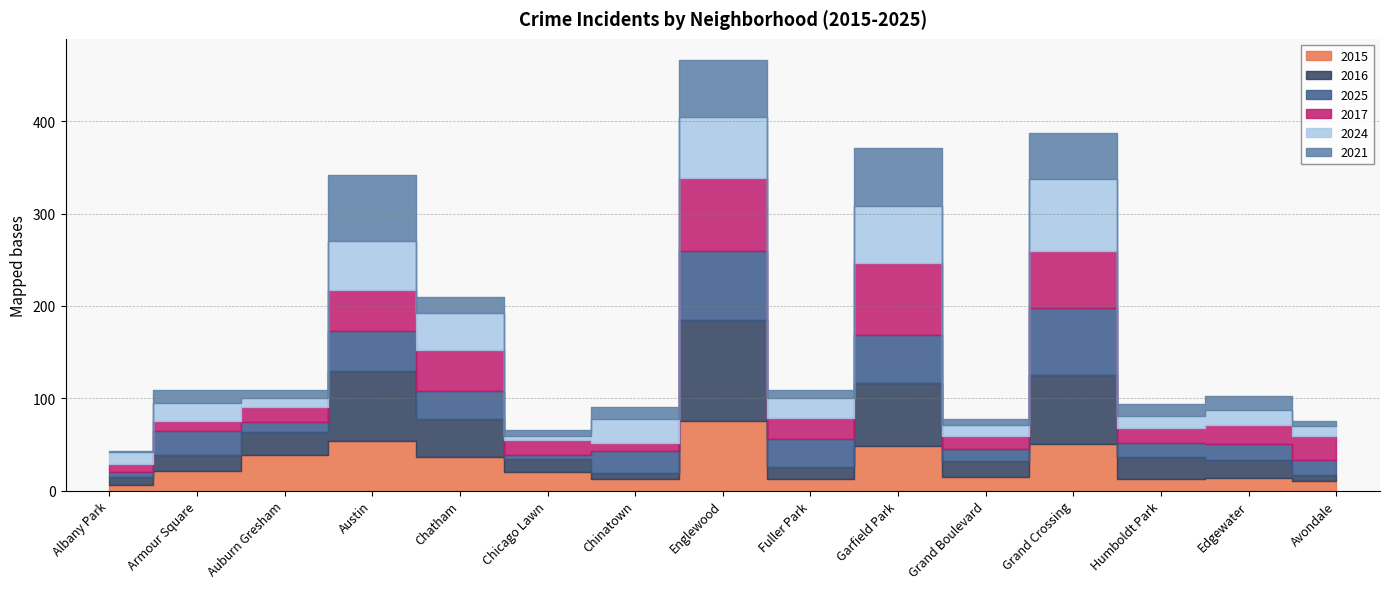

True or false: 2015 has more than 1 points higher than both neighbors.

True